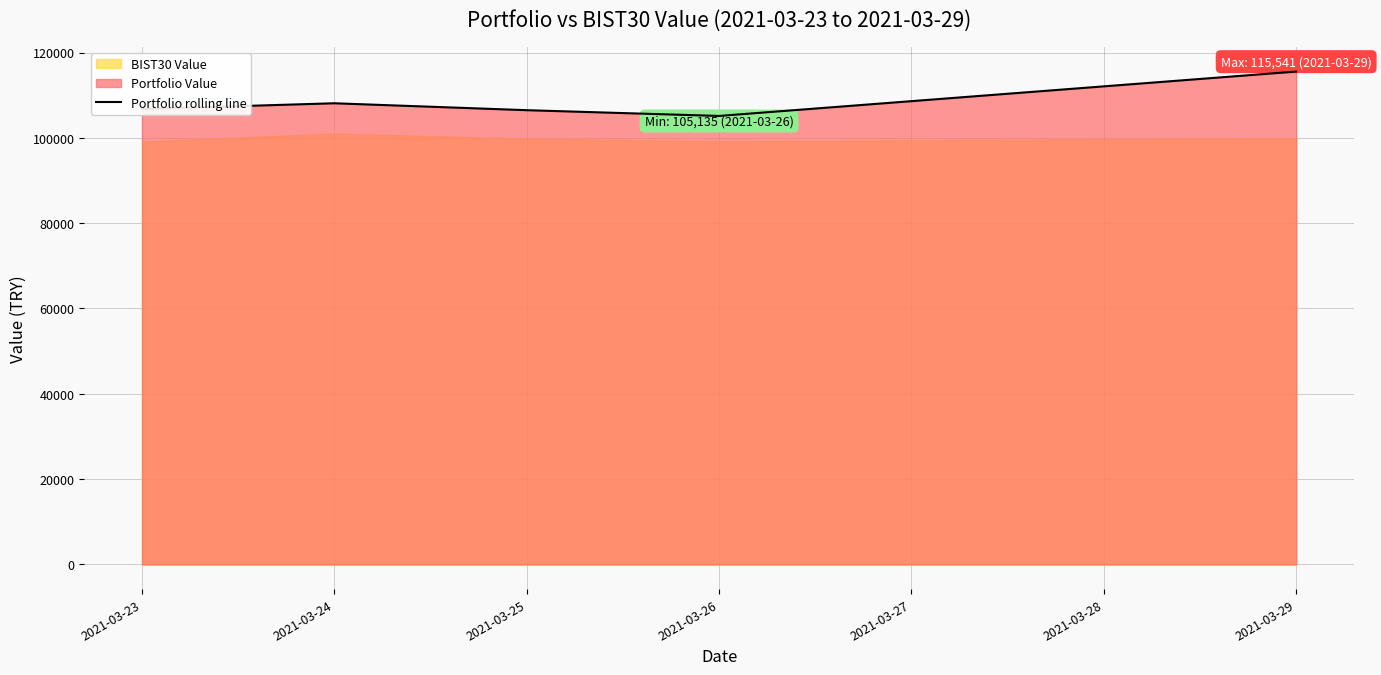

The value at 2021-03-23 is 190477.5. True or false?

False